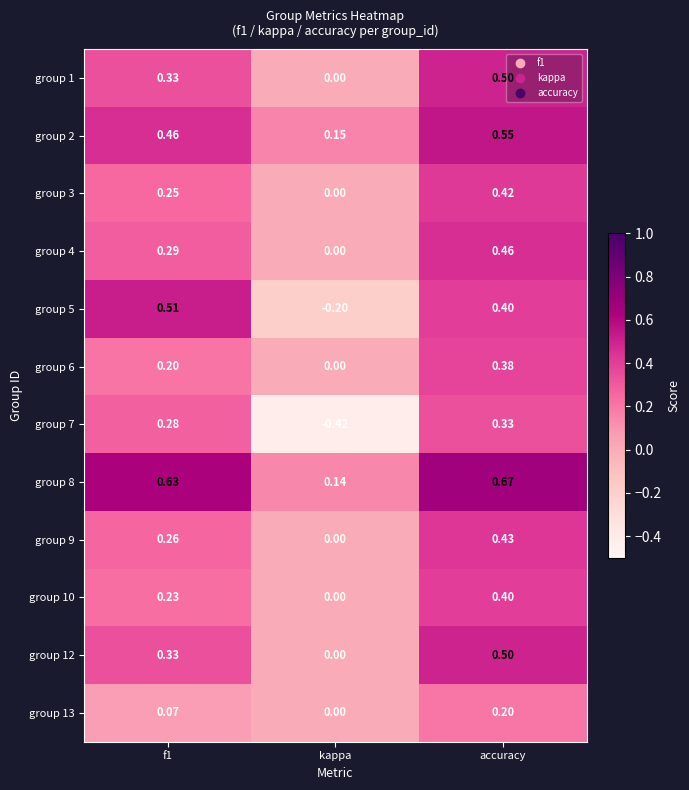

Which category has the highest value in the group 6 series?

accuracy